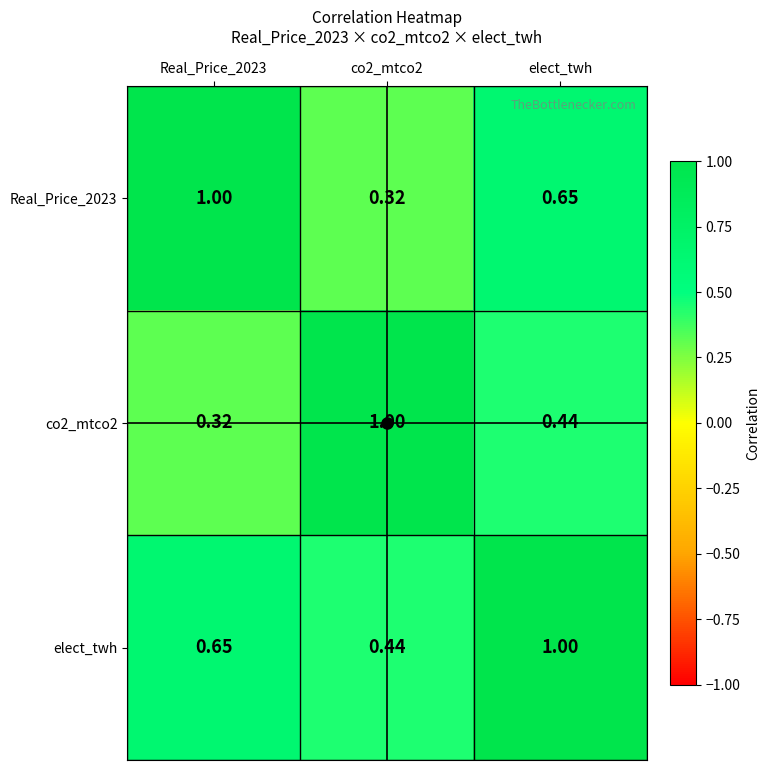

At which category is the sum across all series the highest?

elect_twh